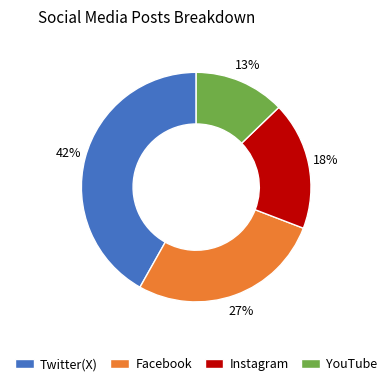

To the nearest percent, what is the difference between the largest and smallest slice percentages?

29%